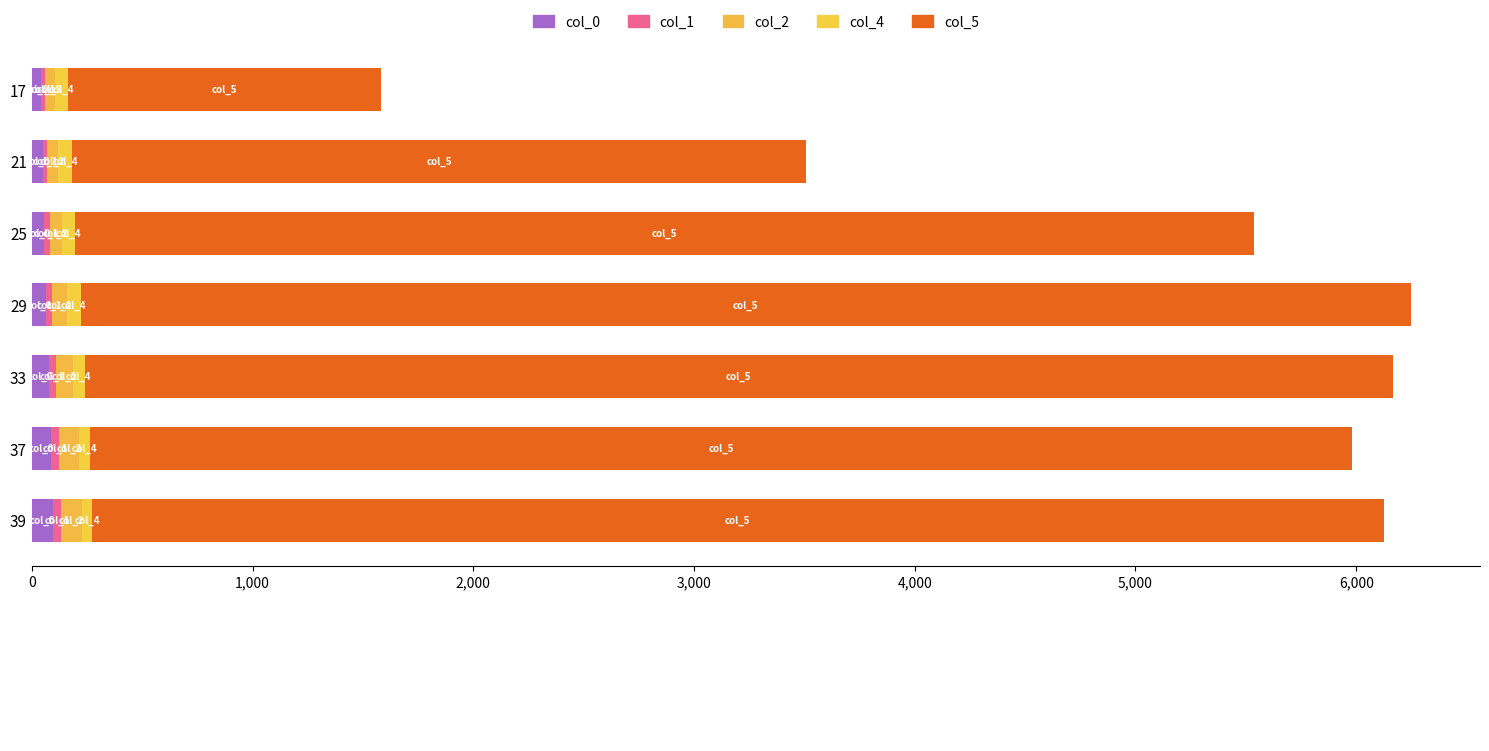

What is the average value of the col_2 series?

79.3